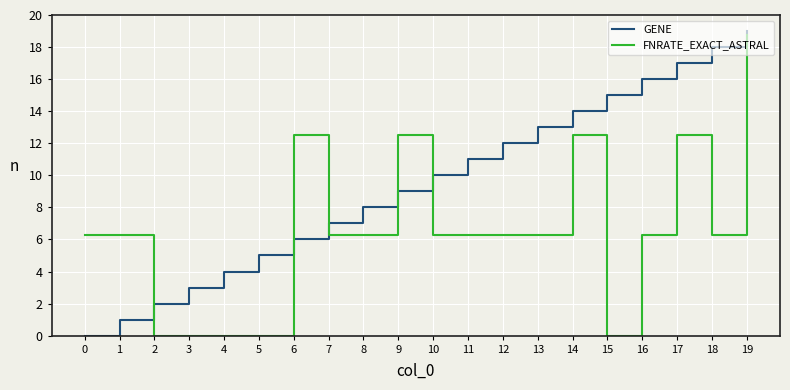

After their last crossing, which series has the higher values: FNRATE_EXACT_ASTRAL or GENE?

GENE